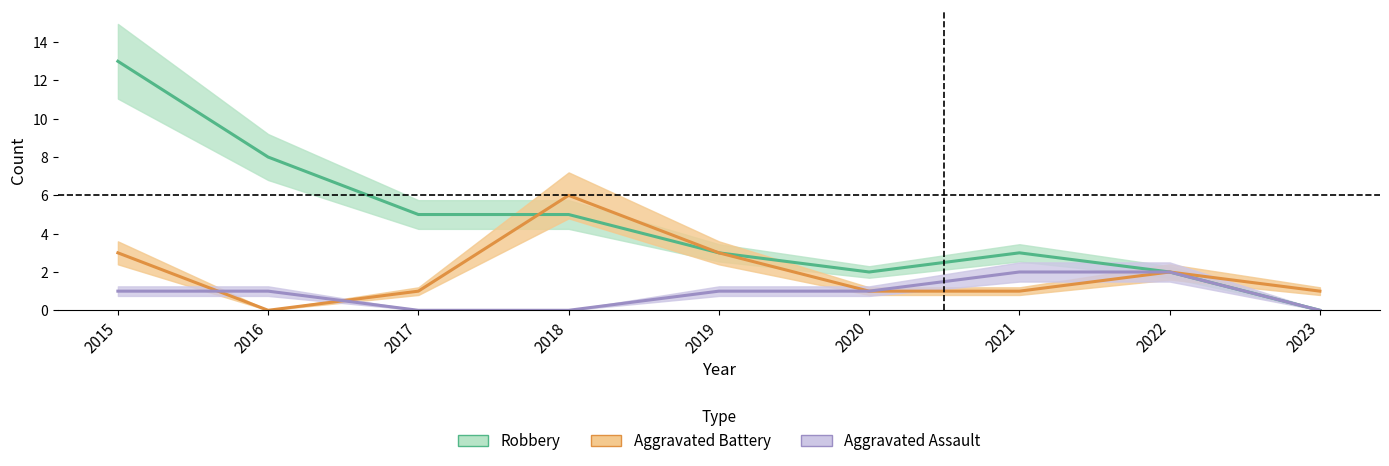

Which series changed the most between 2019 and 2020?

Aggravated Battery